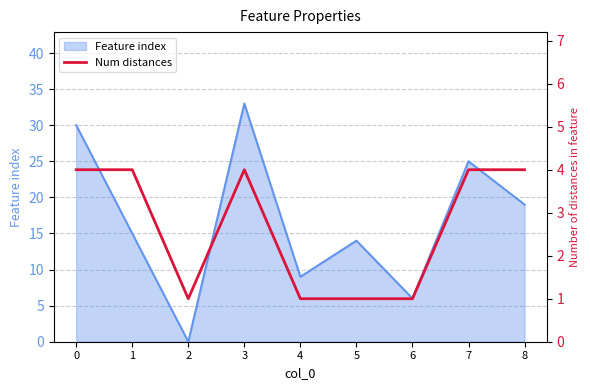

List the labels in order of Feature index value, largest first.

3, 0, 7, 8, 1, 5, 4, 6, 2